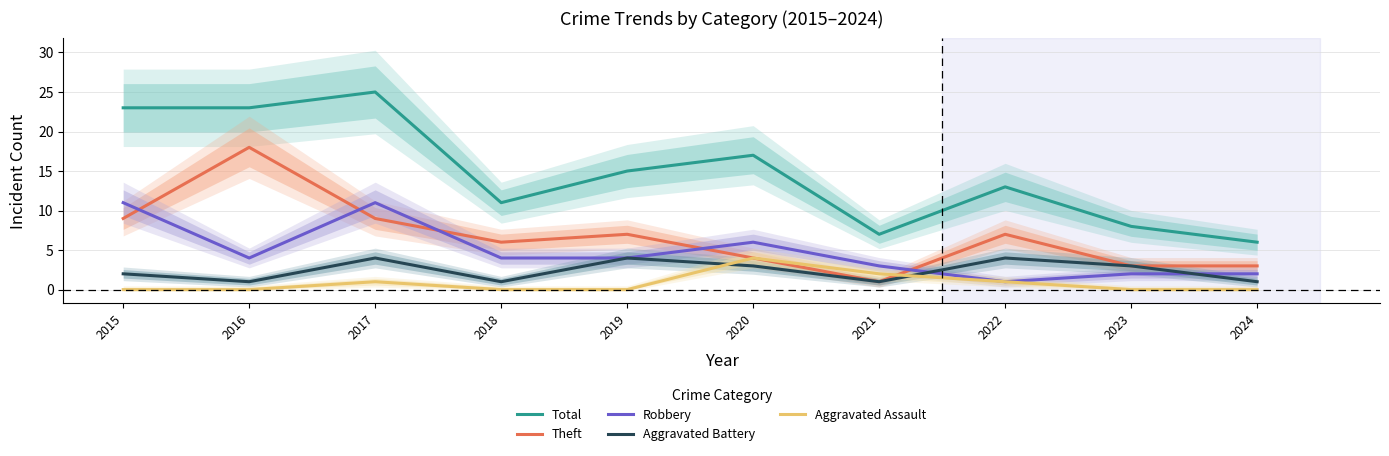

Which series changed the most between 2015 and 2023?

Total